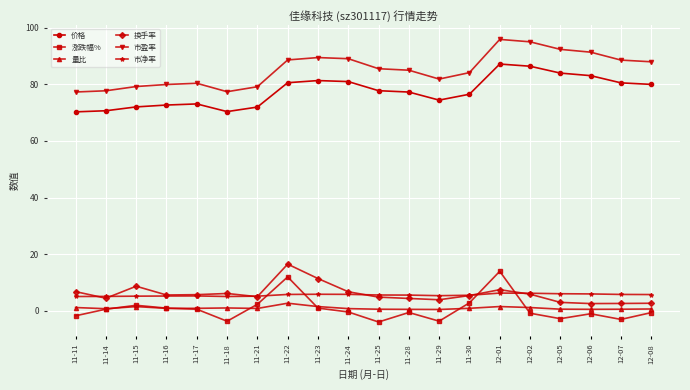

How many lines are shown in the chart?

6